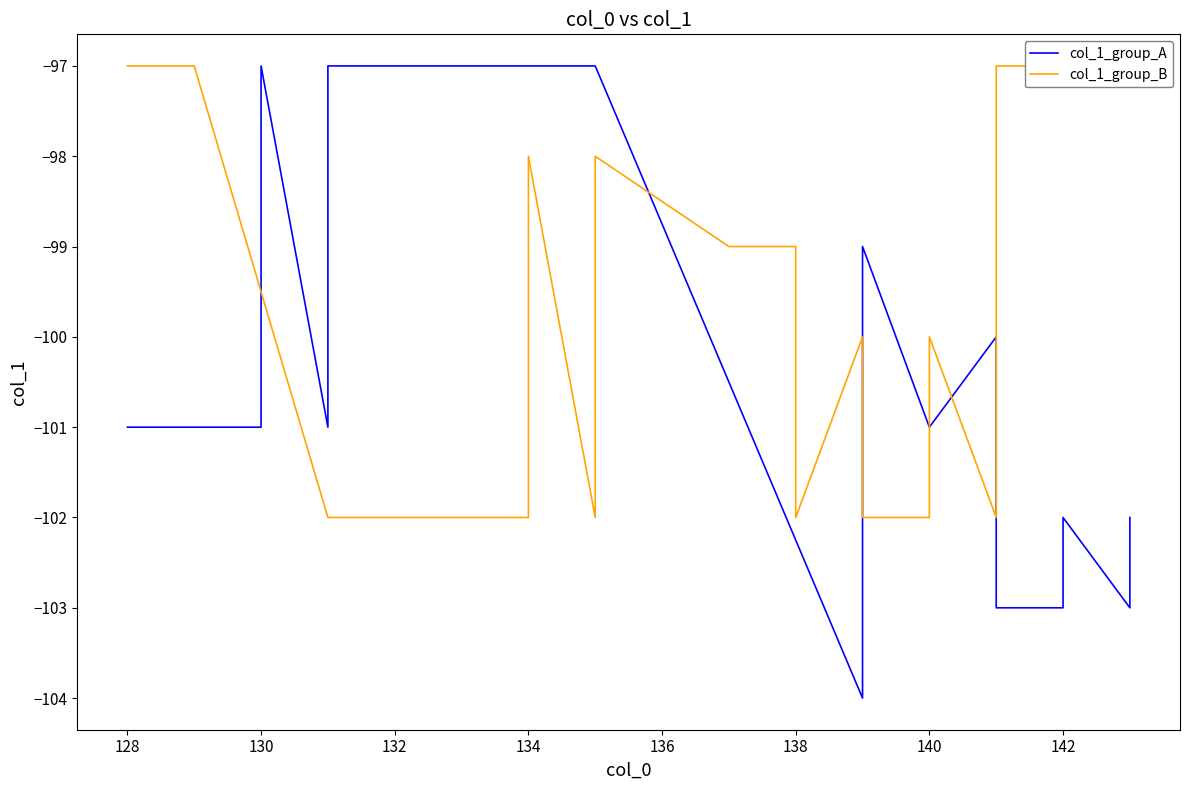

What is the sum of the col_1_group_B values at 132 and 140?

-204